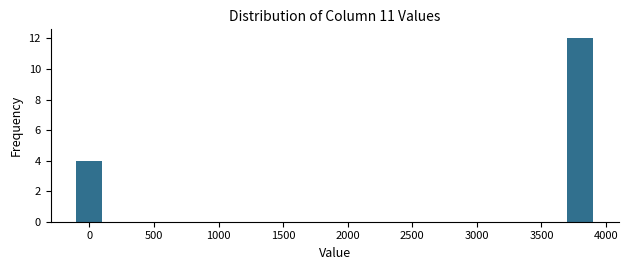

Reading right to left, what are all the values shown in this chart?

12	4